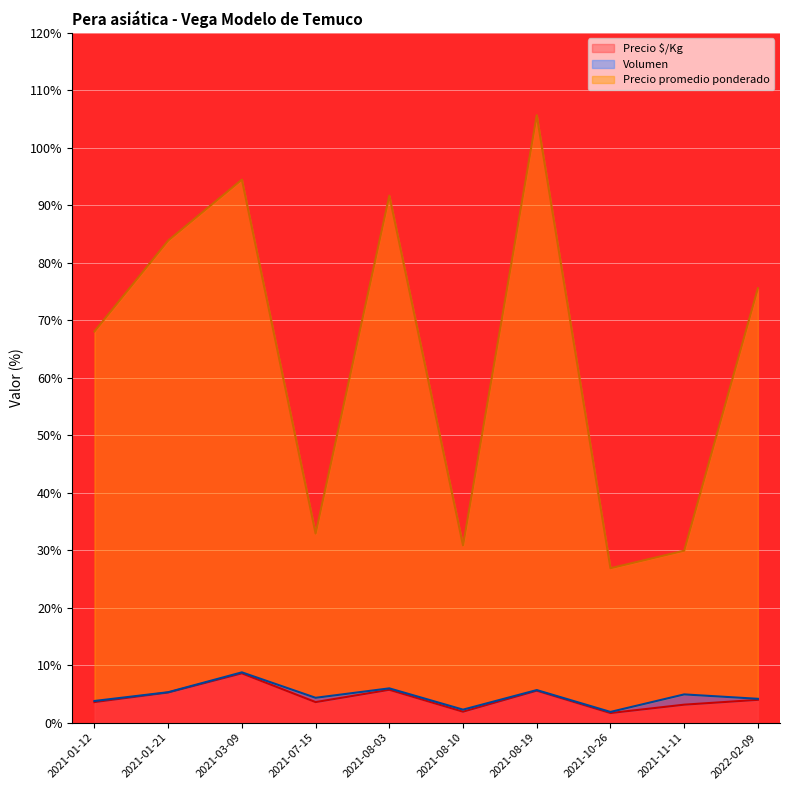

What is the sum of the Precio $/Kg values at 2021-11-11 and 2021-03-09?

11.7